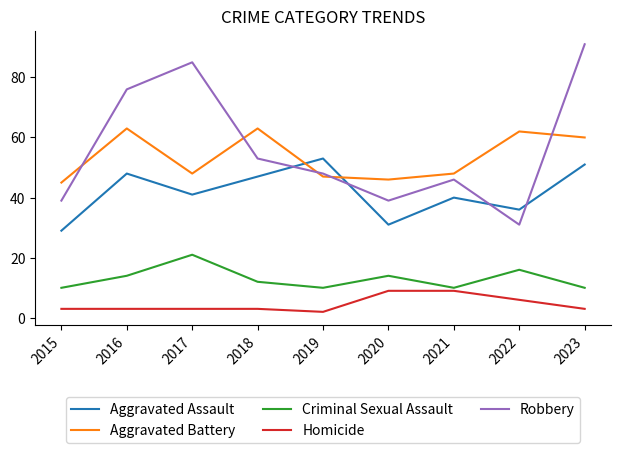

Reading right to left, what are all the values shown in this chart?

Aggravated Assault: 2023=51	2022=36	2021=40	2020=31	2019=53	2018=47	2017=41	2016=48	2015=29
Aggravated Battery: 2023=60	2022=62	2021=48	2020=46	2019=47	2018=63	2017=48	2016=63	2015=45
Criminal Sexual Assault: 2023=10	2022=16	2021=10	2020=14	2019=10	2018=12	2017=21	2016=14	2015=10
Homicide: 2023=3	2022=6	2021=9	2020=9	2019=2	2018=3	2017=3	2016=3	2015=3
Robbery: 2023=91	2022=31	2021=46	2020=39	2019=48	2018=53	2017=85	2016=76	2015=39